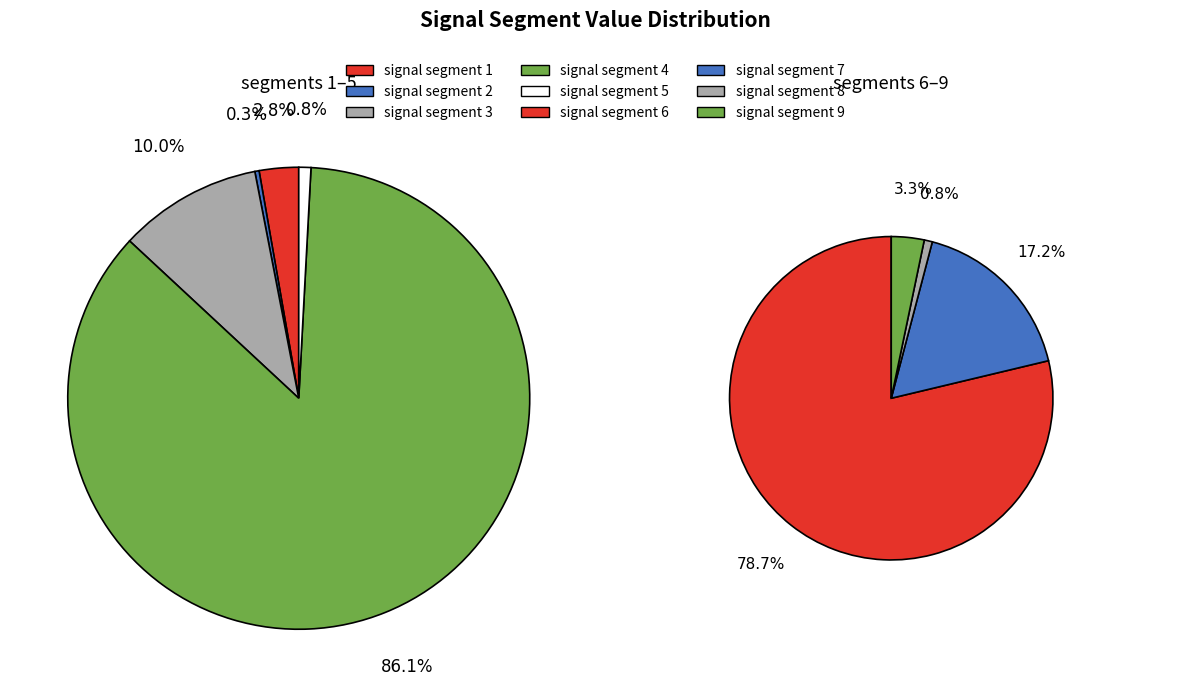

Rank the categories by value from highest to lowest.

signal segment 6, signal segment 4, signal segment 7, signal segment 3, signal segment 9, signal segment 1, signal segment 8, signal segment 5, signal segment 2